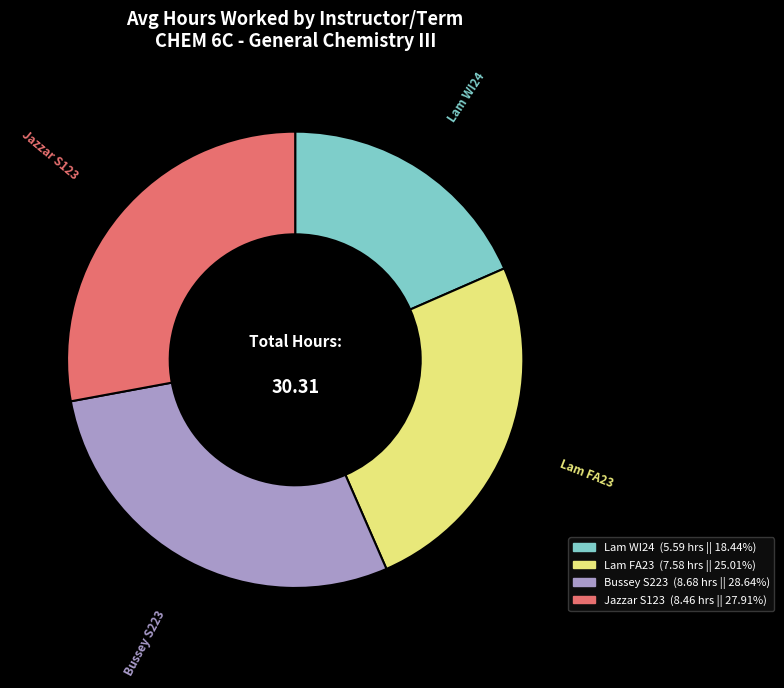

How many slices are in this pie chart?

4